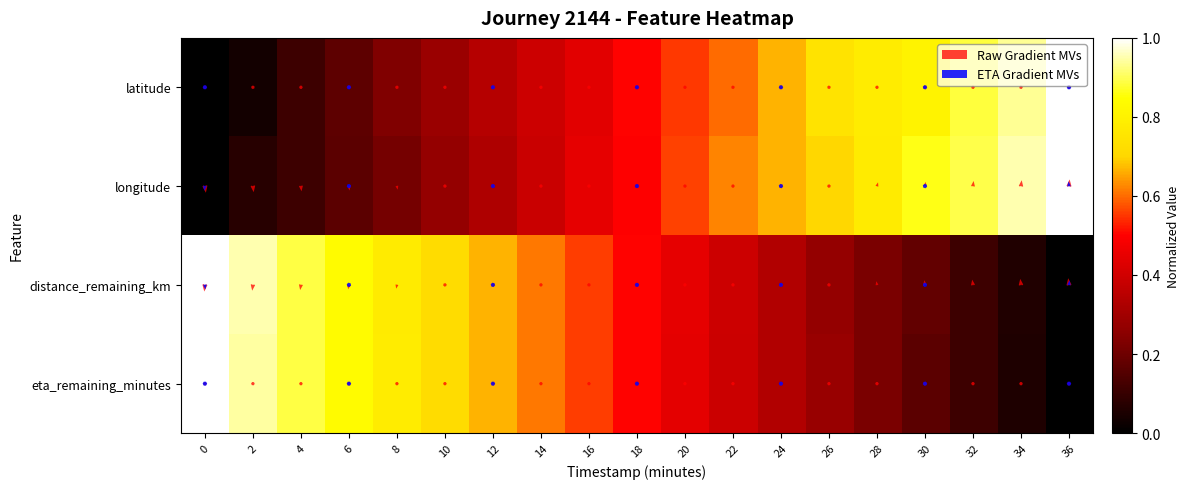

List the series in order of their peak value, lowest first.

latitude, longitude, distance_remaining_km, eta_remaining_minutes